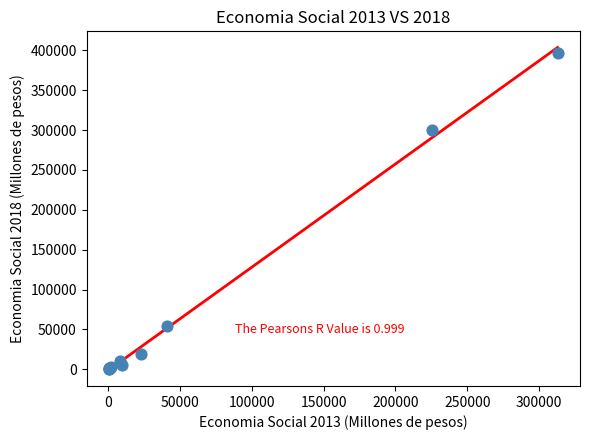

What Y value in the scatter plot is closest to 198623?

300357.8